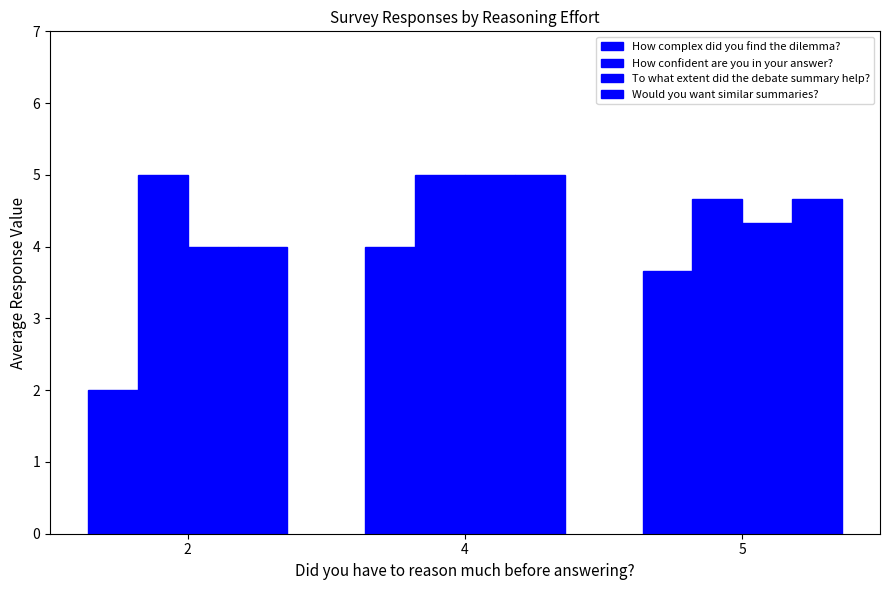

At which label is To what extent did the debate summary help? closest to 4?

2